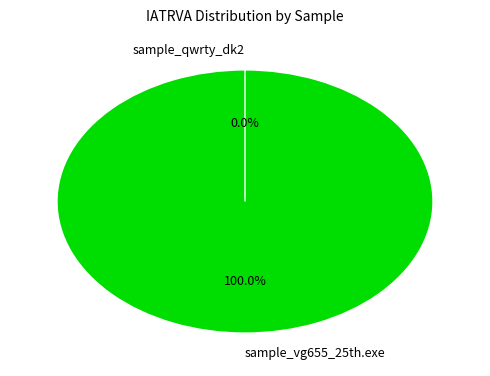

What is the largest slice in the pie chart?

sample_vg655_25th.exe